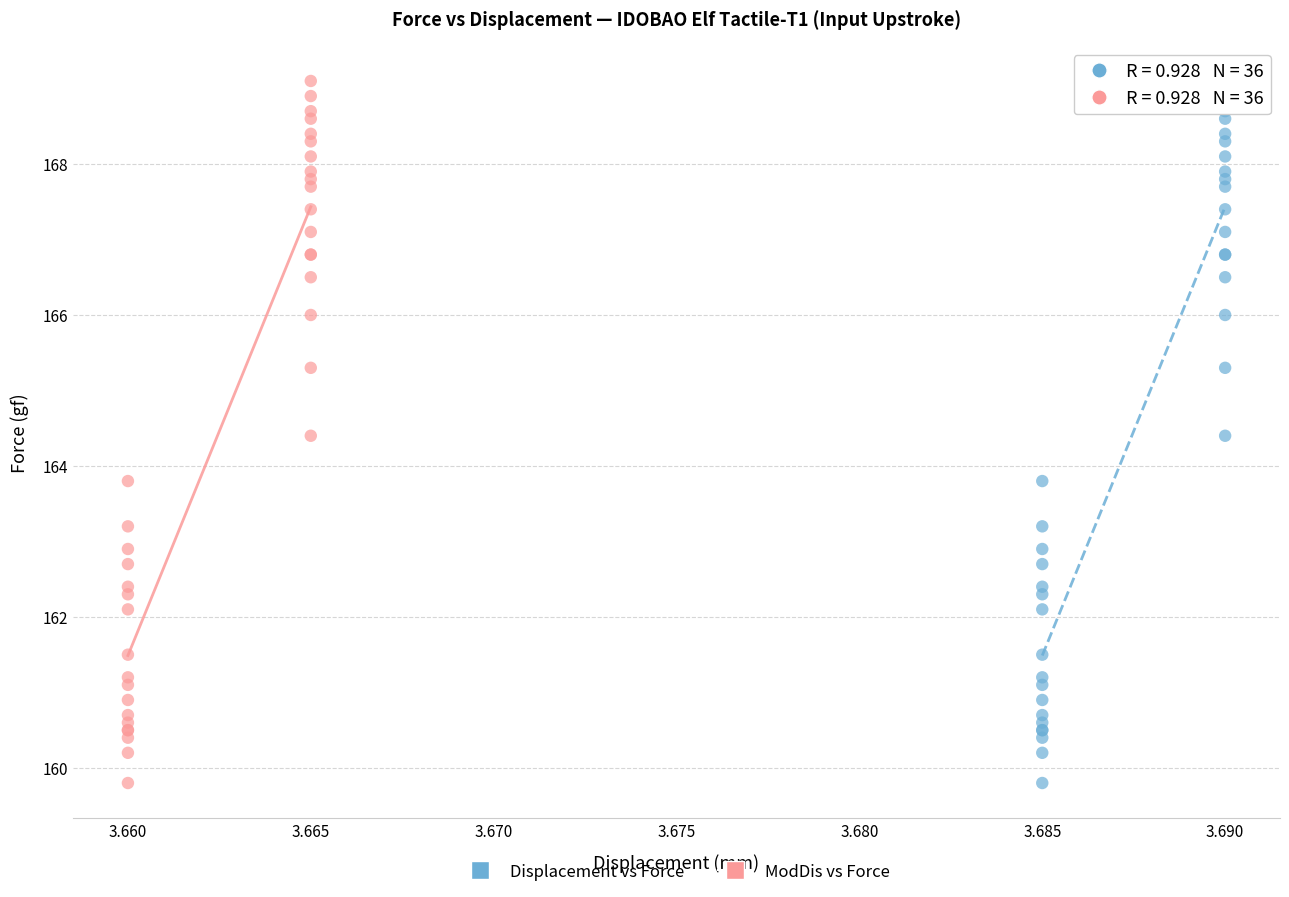

What are all the series names shown in the legend?

Displacement vs Force, ModDis vs Force